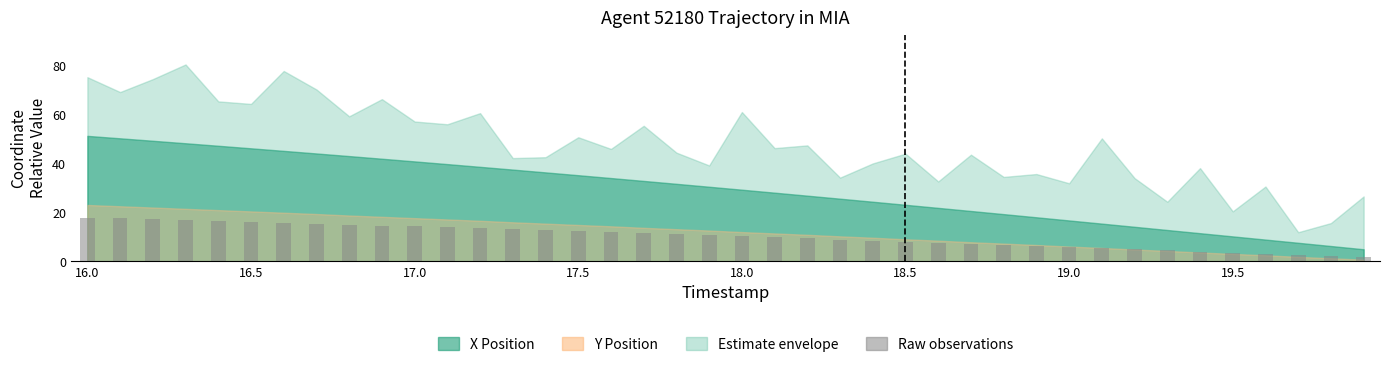

What is the value of the 17th bar from the left?

11.9